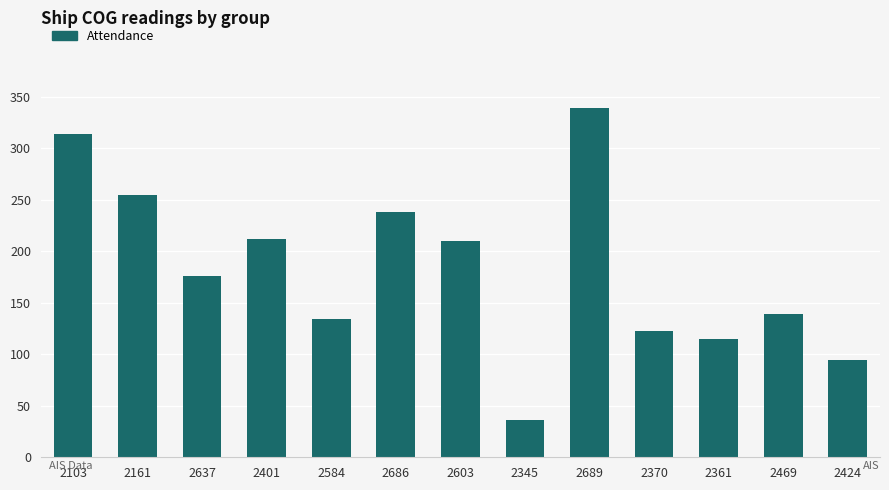

The chart shows a value of 122.5 at 2370. True or false?

True